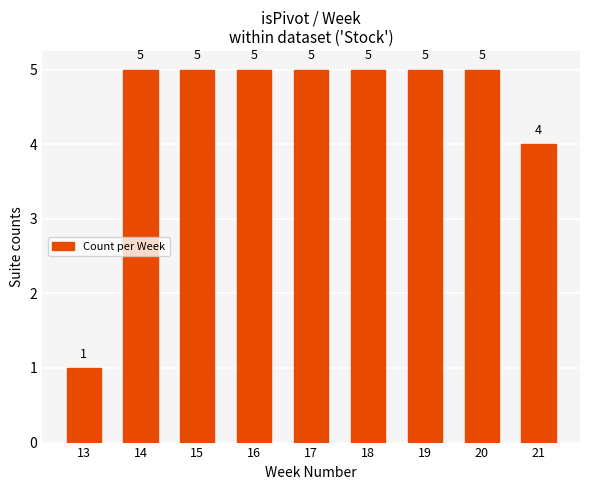

At which category does the chart reach its minimum across all series?

13